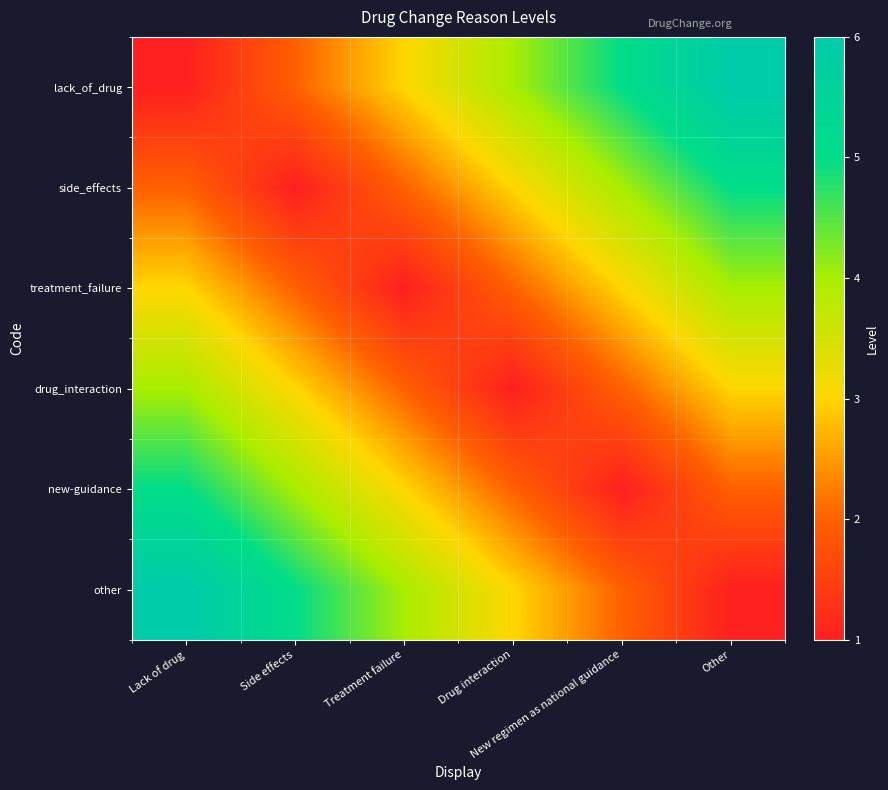

Reading left to right, list all the values displayed in this chart.

lack_of_drug: Lack of drug=1	Side effects=2	Treatment failure=3	Drug interaction=4	New regimen as national guidance=5	Other=6
side_effects: Lack of drug=2	Side effects=1	Treatment failure=2	Drug interaction=3	New regimen as national guidance=4	Other=5
treatment_failure: Lack of drug=3	Side effects=2	Treatment failure=1	Drug interaction=2	New regimen as national guidance=3	Other=4
drug_interaction: Lack of drug=4	Side effects=3	Treatment failure=2	Drug interaction=1	New regimen as national guidance=2	Other=3
new-guidance: Lack of drug=5	Side effects=4	Treatment failure=3	Drug interaction=2	New regimen as national guidance=1	Other=2
other: Lack of drug=6	Side effects=5	Treatment failure=4	Drug interaction=3	New regimen as national guidance=2	Other=1